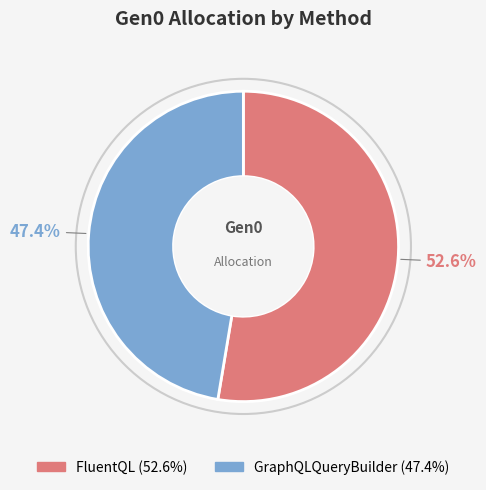

To the nearest percent, what portion does GraphQLQueryBuilder represent?

47%